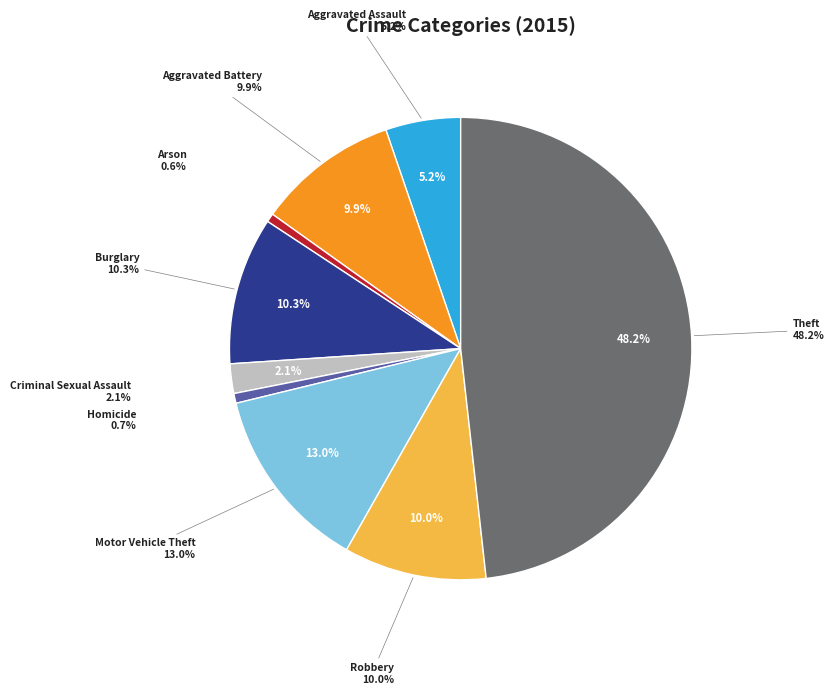

Between Arson and Burglary, which is larger?

Burglary